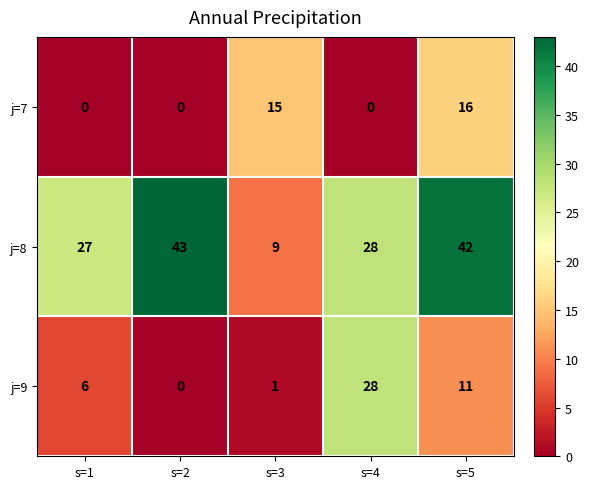

Rank the series at s=1 from highest to lowest value.

j=8, j=9, j=7